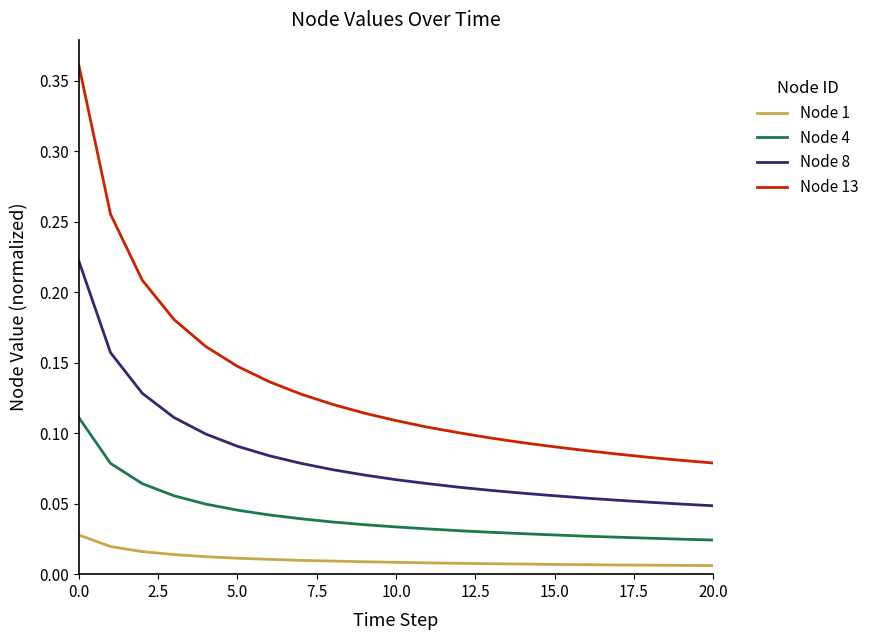

Does the chart display data point markers on the line(s)?

No